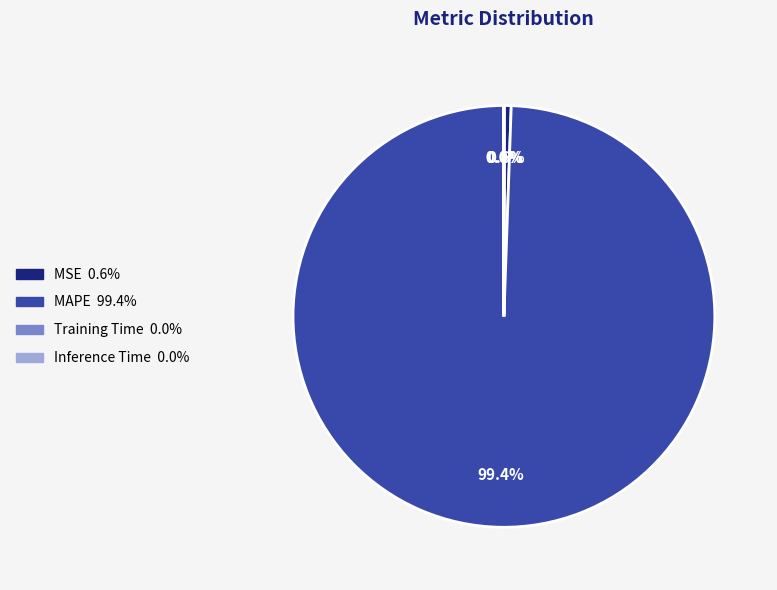

What is the largest slice in the pie chart?

MAPE